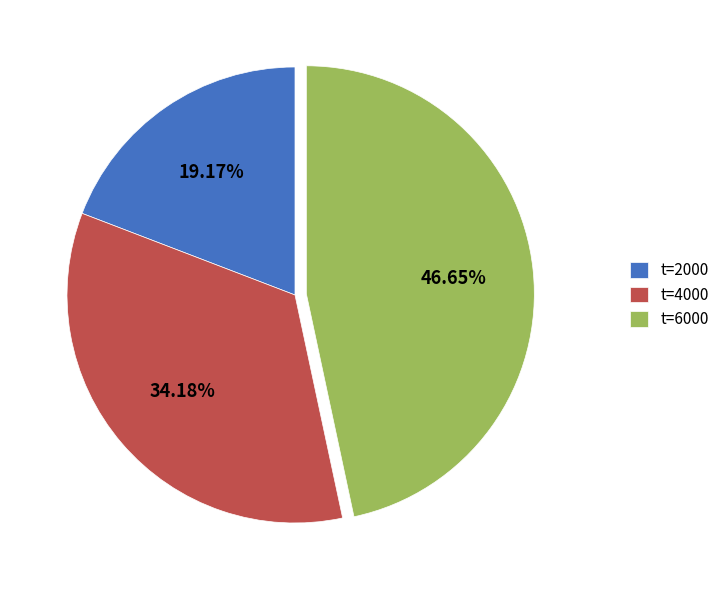

Is there any slice that represents more than half of the pie?

No